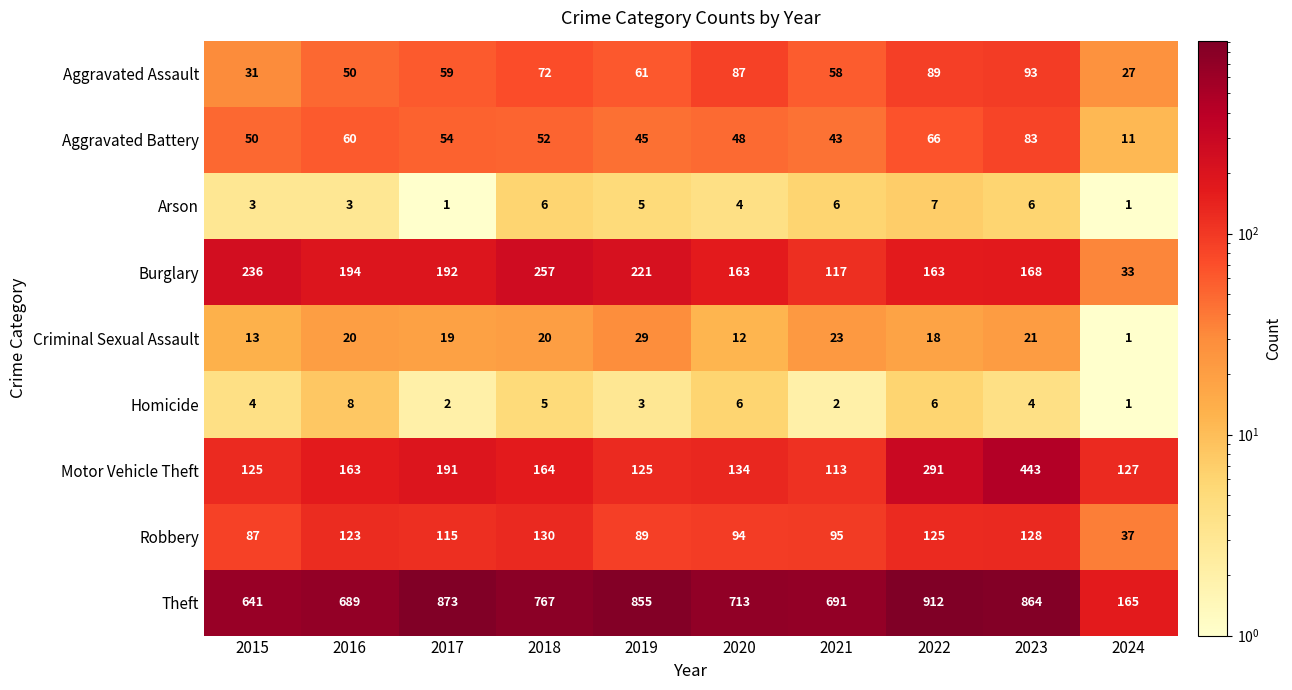

How many series are shown in this chart?

9